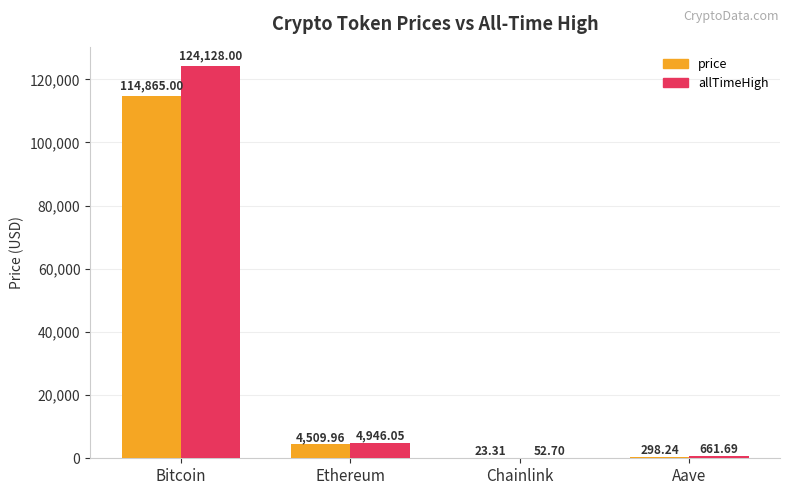

What are all the series names shown in the legend?

price, allTimeHigh